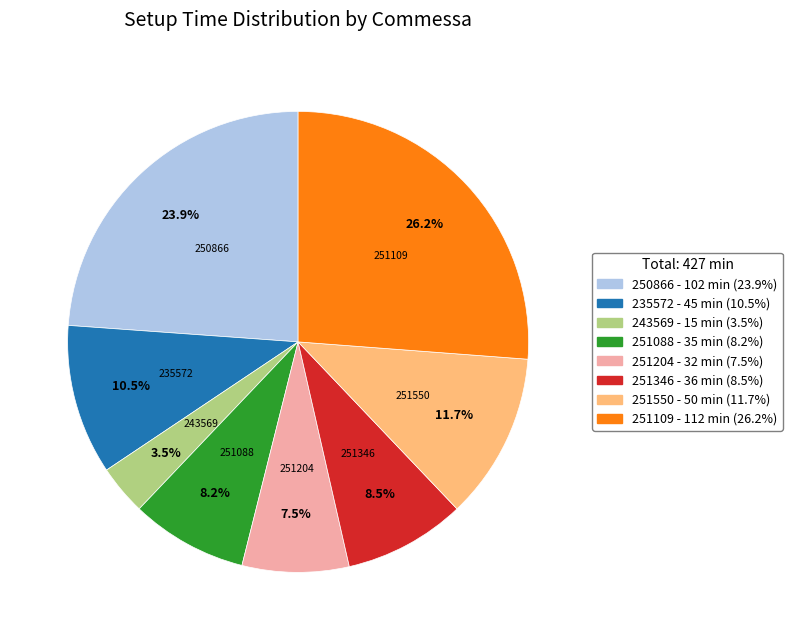

Combined, do 243569 - 15 min (3.5%) and 251204 - 32 min (7.5%) account for over 50%?

No